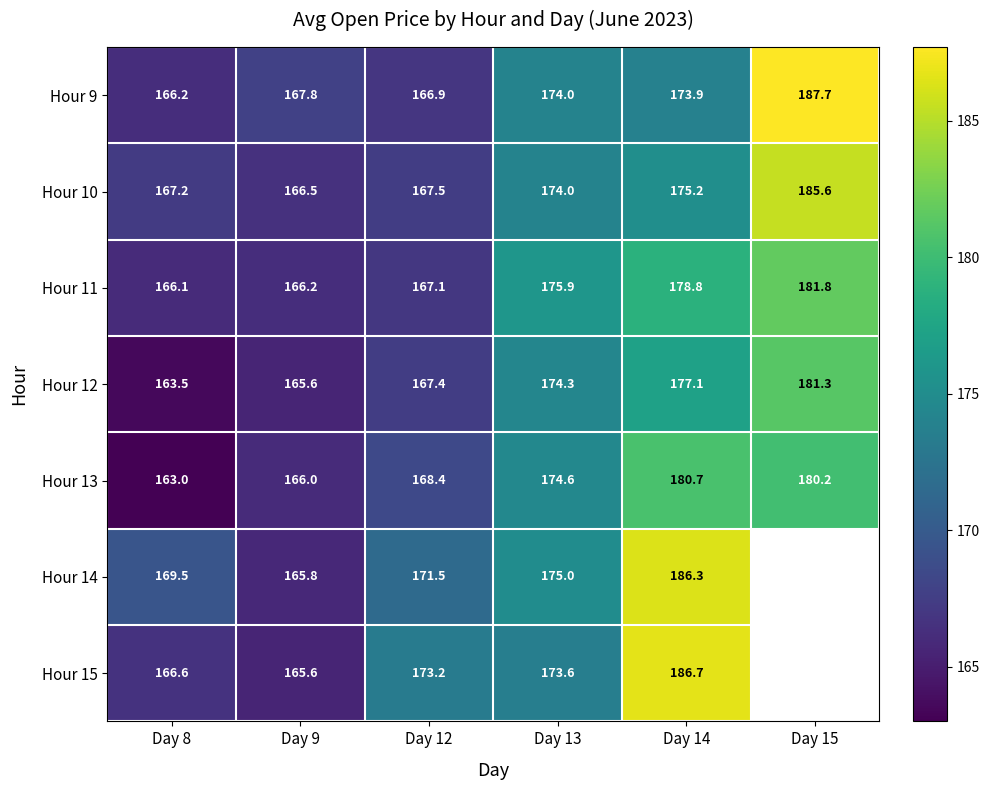

Is it true that Hour 9 equals 174.0 at Day 13?

True